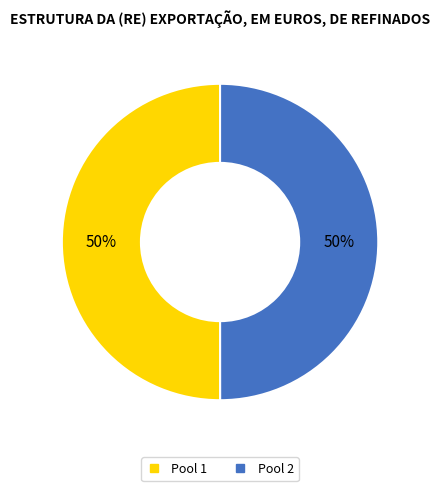

How many segments does this pie chart have?

2